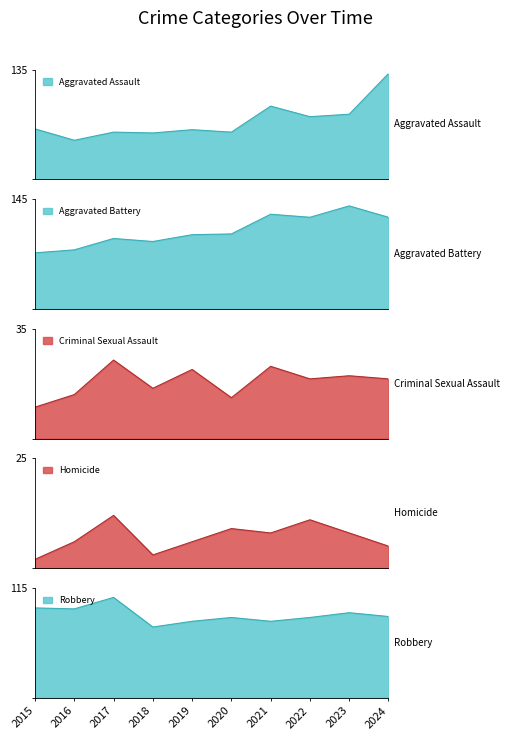

True or false: Robbery has more than 0 points higher than both neighbors.

True